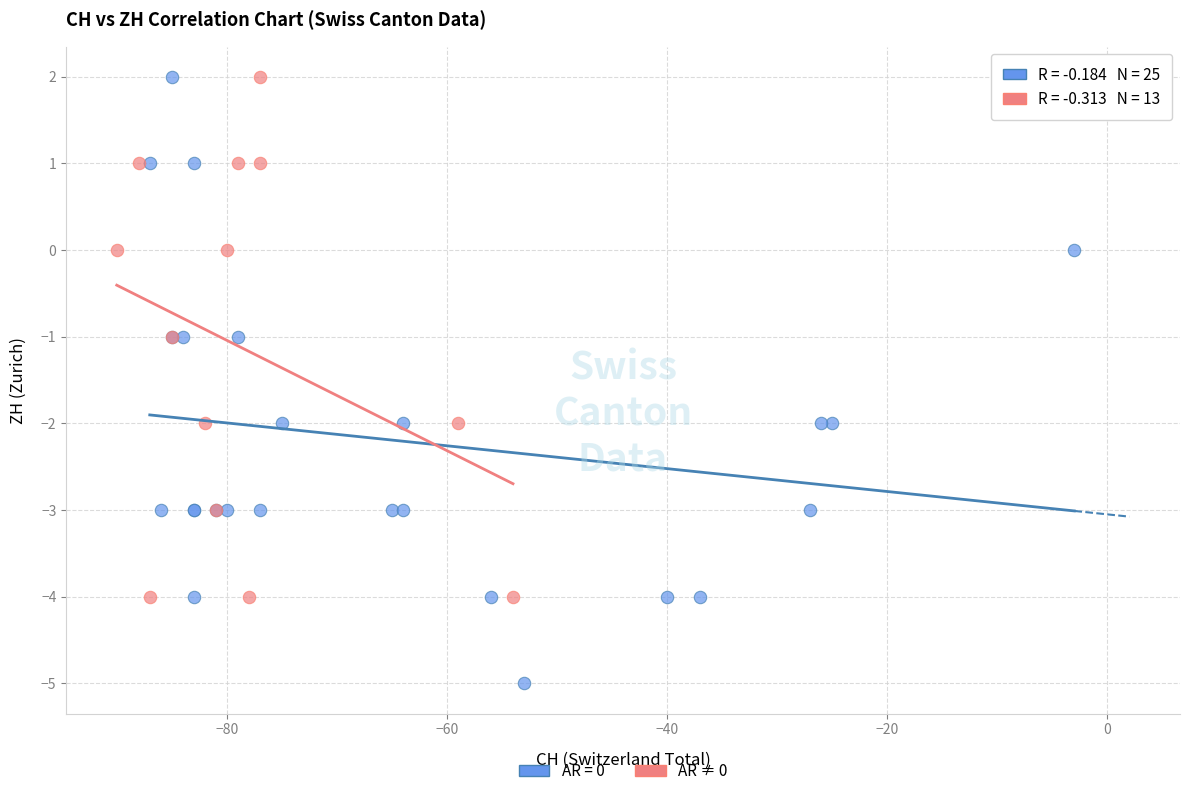

What are all the series names shown in the legend?

AR = 0, AR ≠ 0